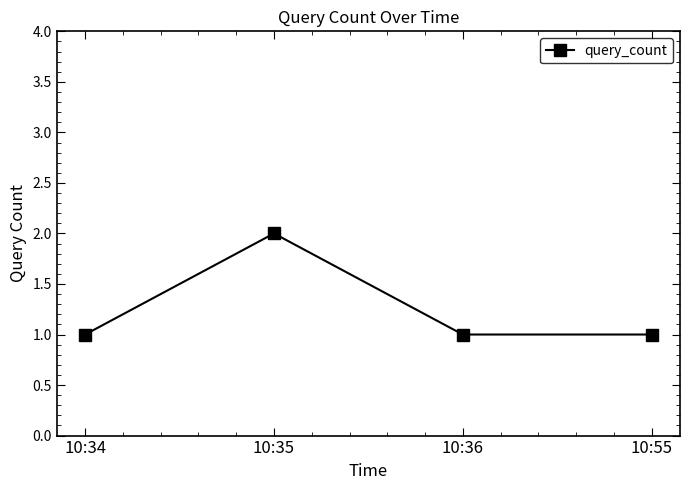

What is the ratio of the value at 10:34 to the value at 10:55?

1.0